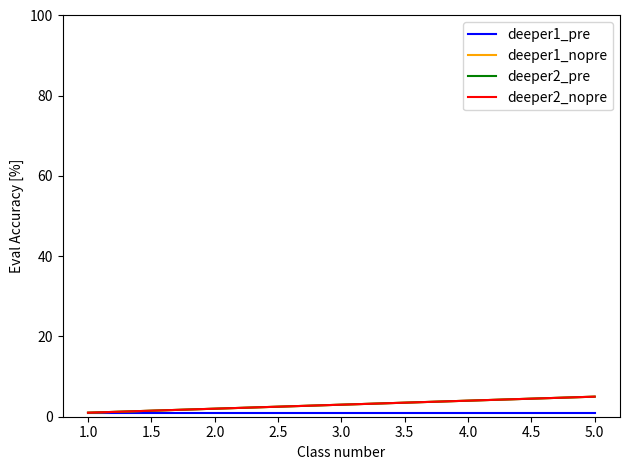

Is this an area chart (filled region under the line)?

No